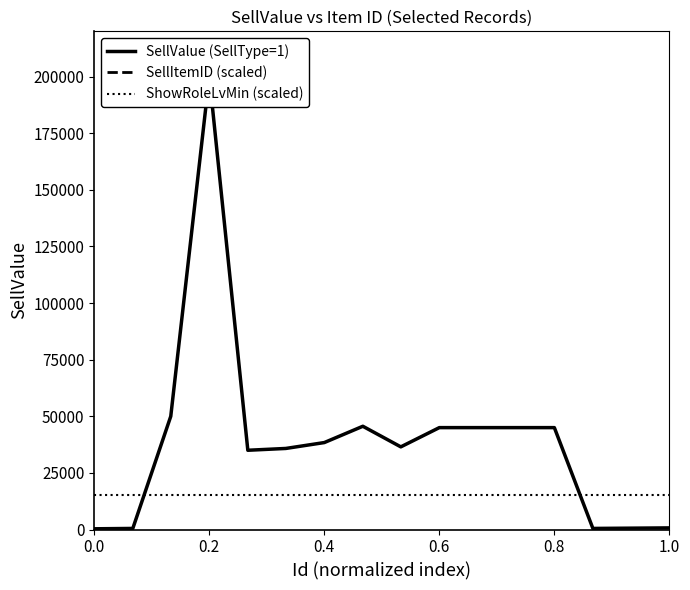

True or false: ShowRoleLvMin (scaled) has a value of 9787.8 at 0.8.

False